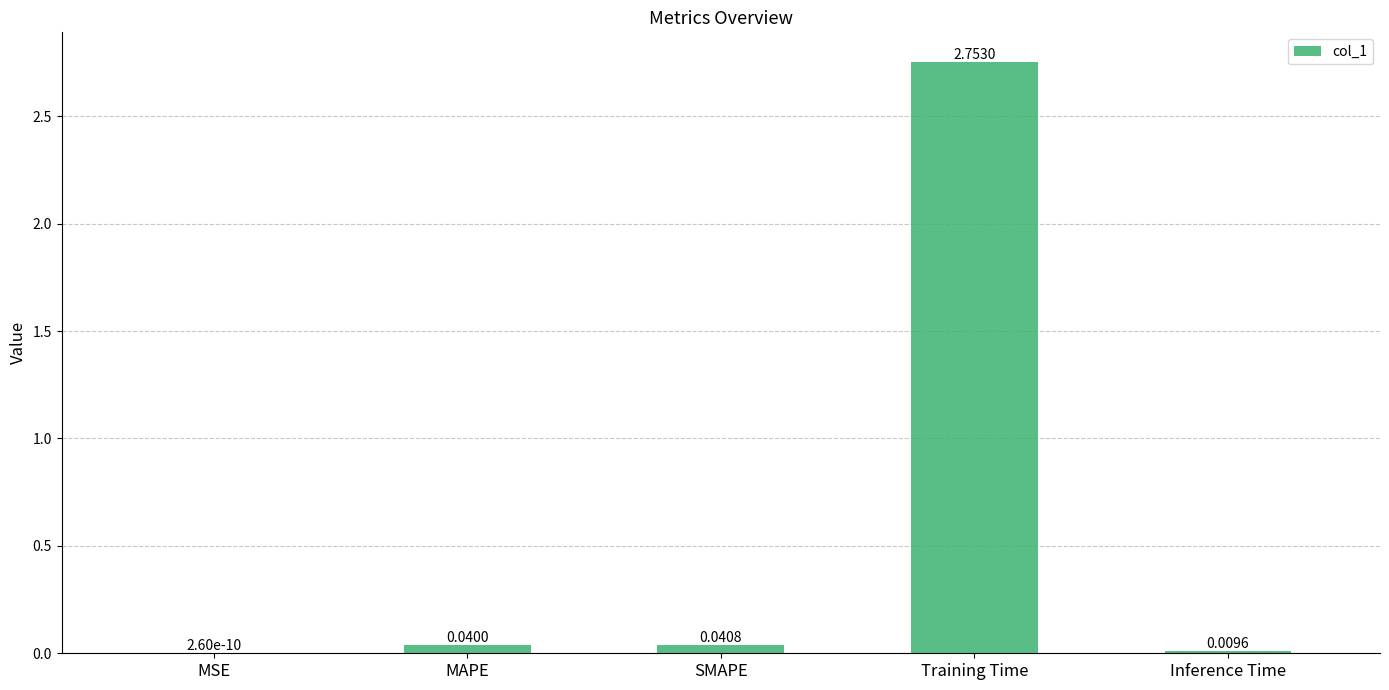

Which has a higher value, MSE or SMAPE?

SMAPE